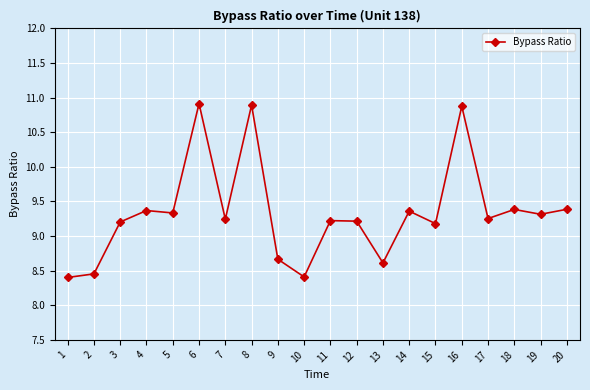

Where does the data first go above 9?

3